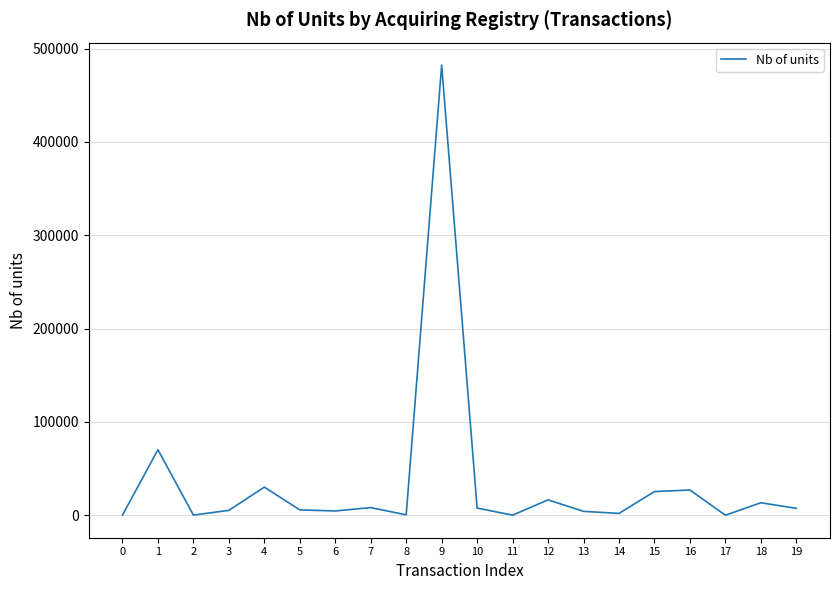

What is the greatest value displayed?

482214